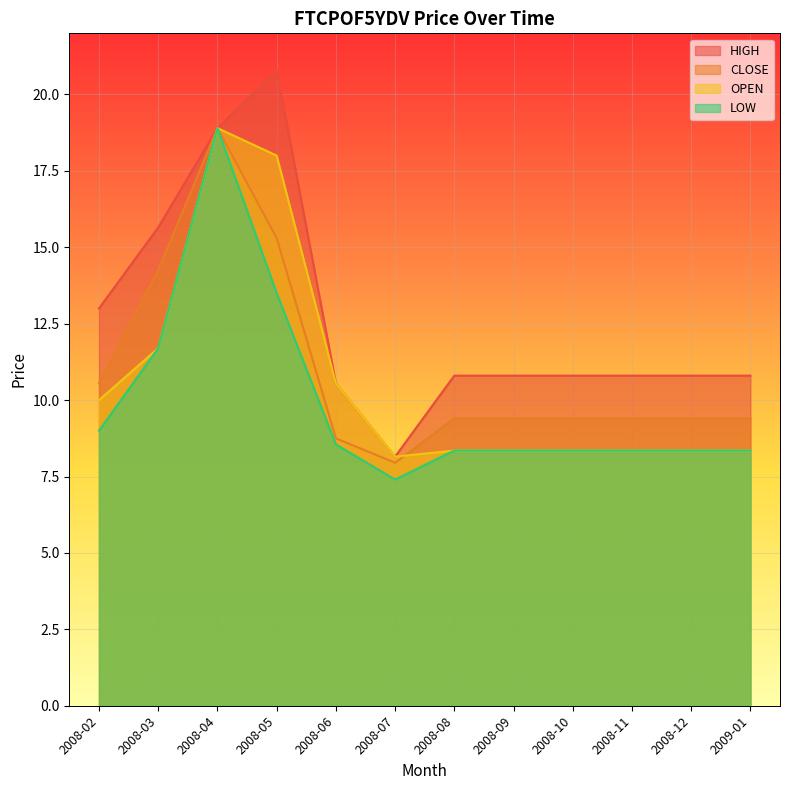

Between 2008-10 and 2008-08, which is larger?

2008-10